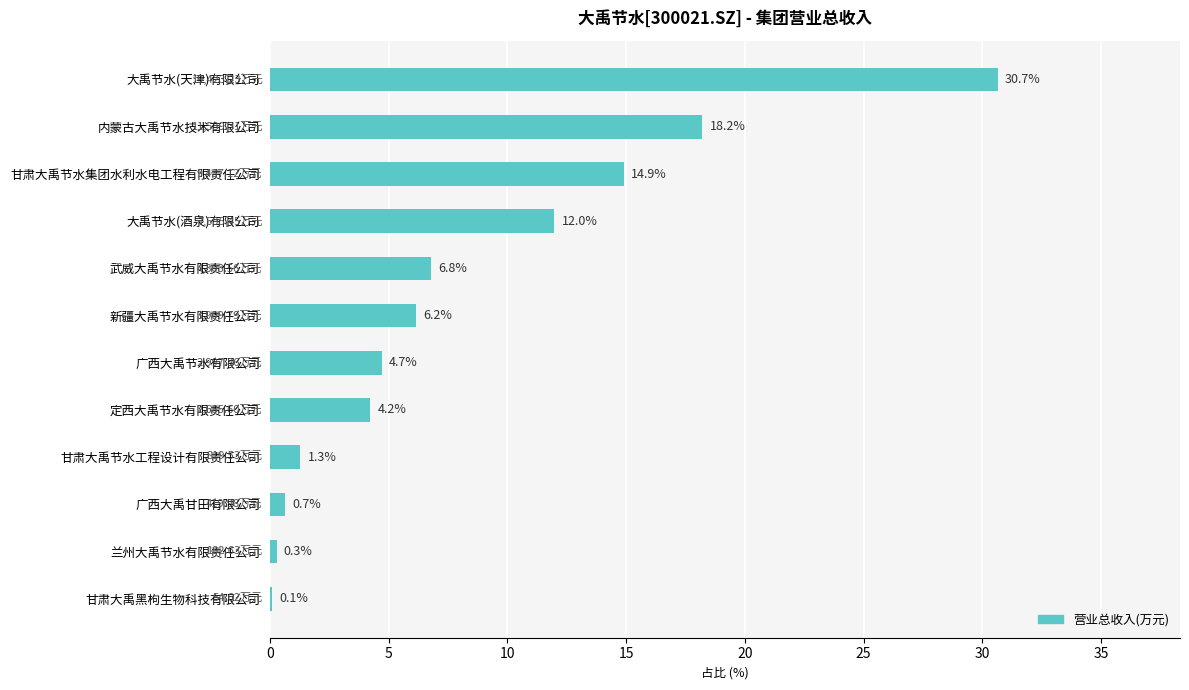

Which label corresponds to the largest value in the chart?

大禹节水(天津)有限公司